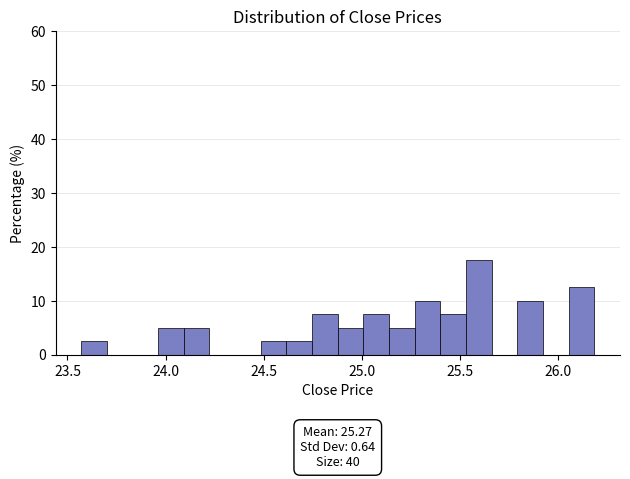

Around what value on the x-axis is the tallest bar? Give the approximate position of its centre, as read against the axis.

25.60